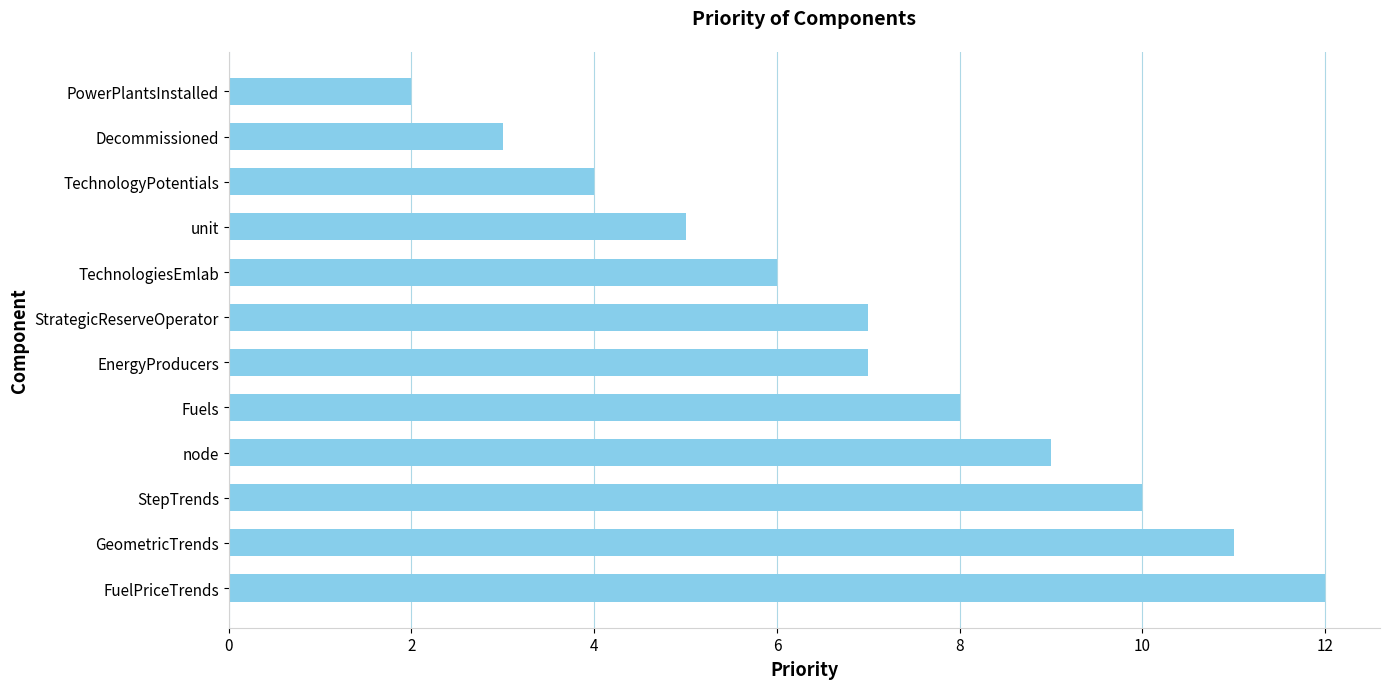

What is the change in value from StrategicReserveOperator to TechnologyPotentials?

-3